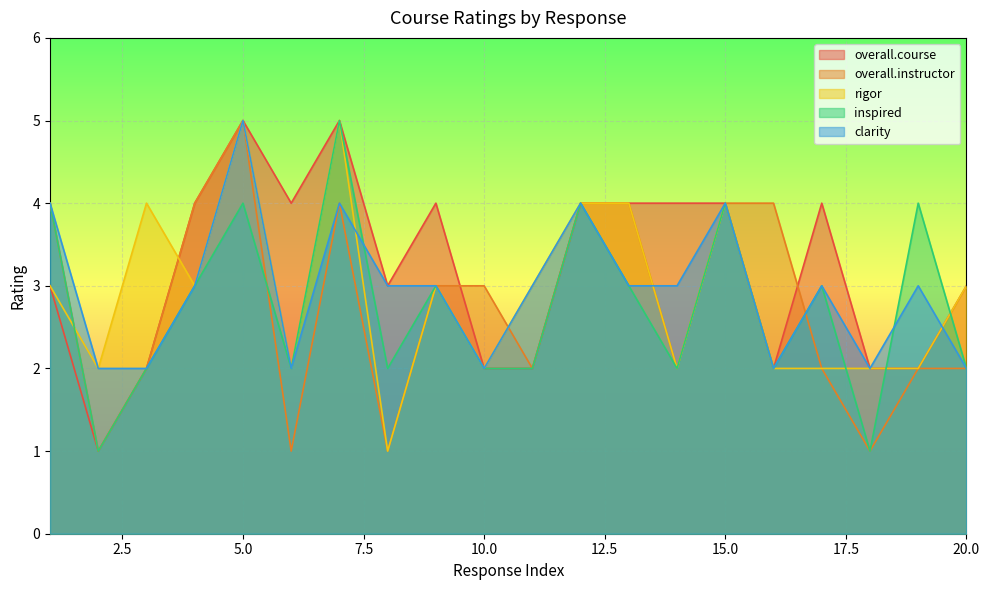

The value of rigor at 17 is 2. True or false?

True